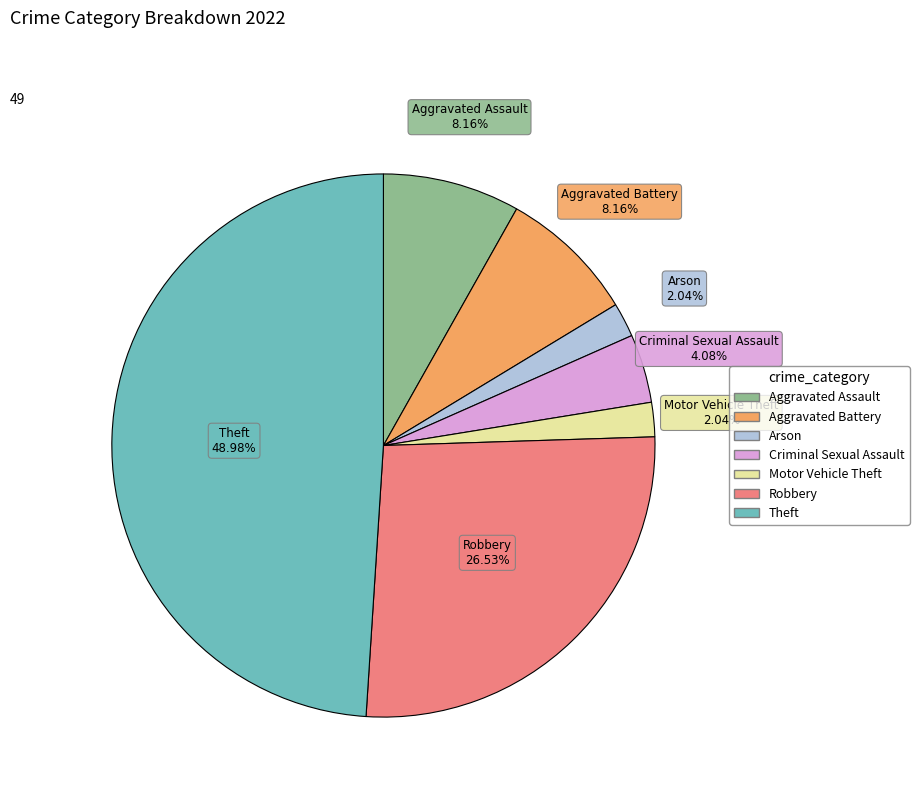

Is there a majority slice in this chart?

No